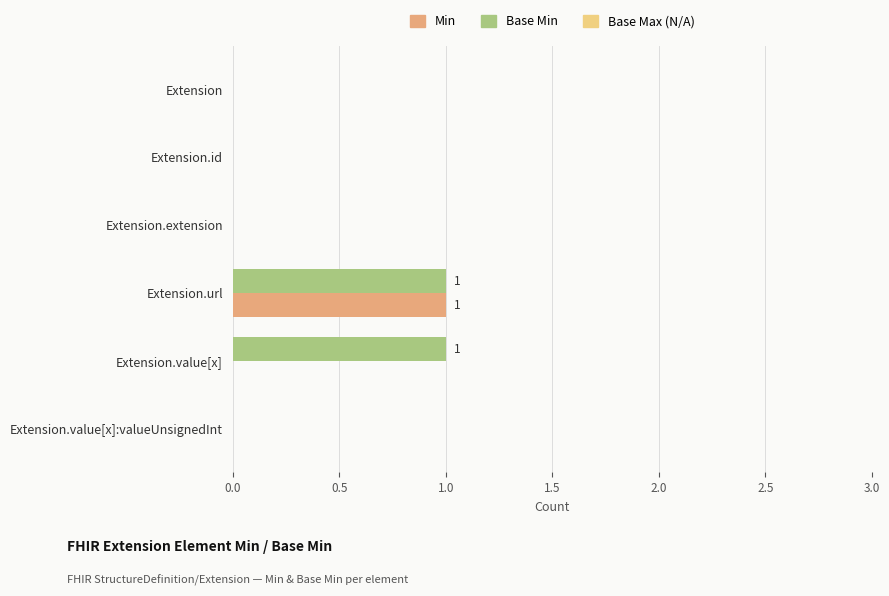

What is the highest value of the Base Min series?

1